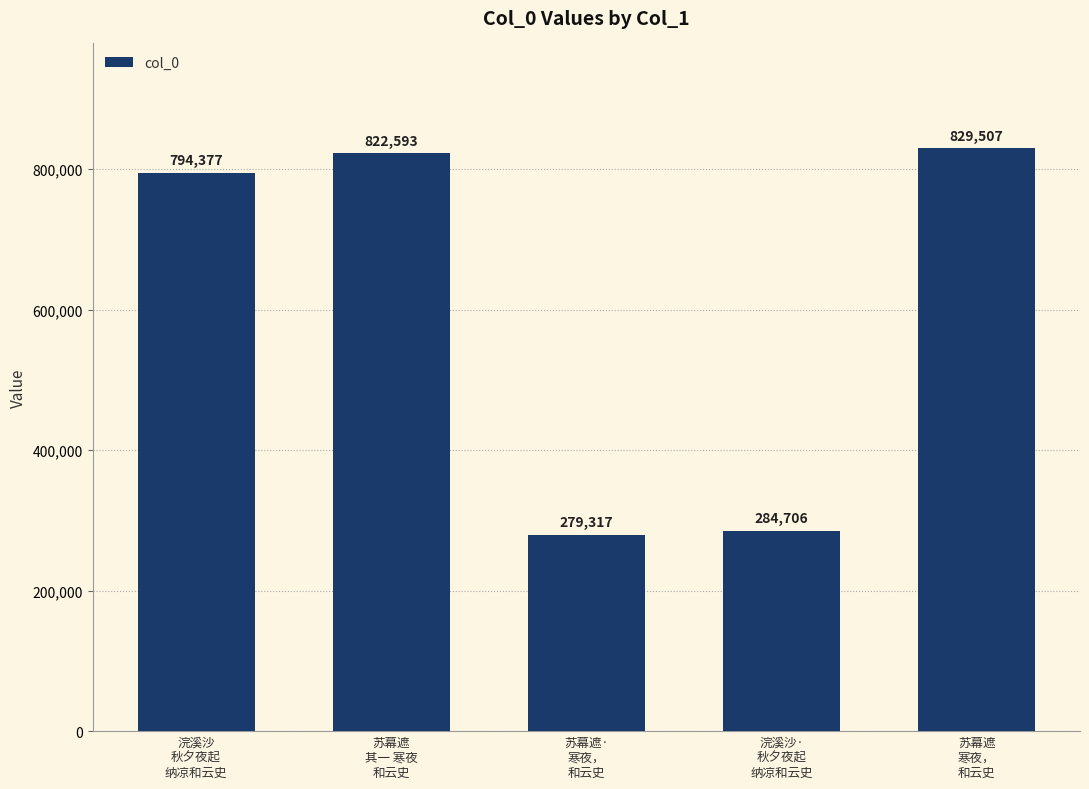

What is the difference between the maximum and minimum values?

550190